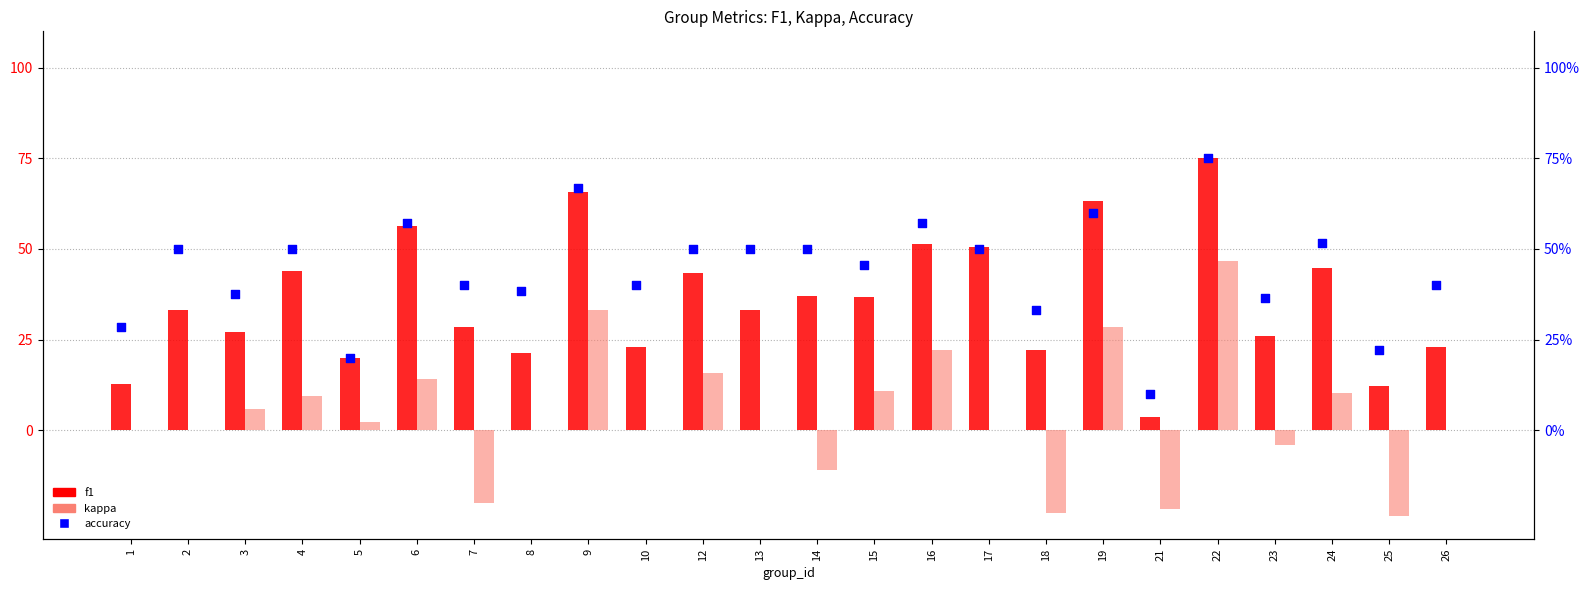

At how many categories does at least one series exceed 74?

1